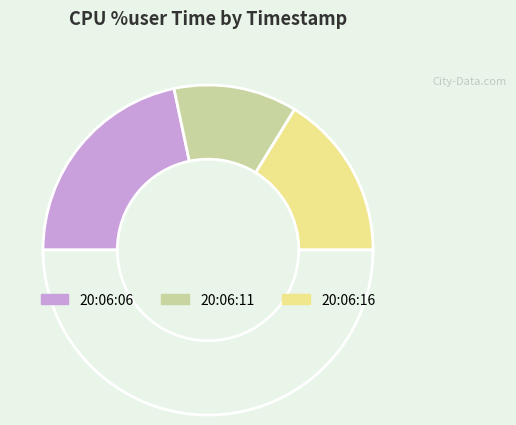

Which category has the biggest portion of the pie?

20:06:06